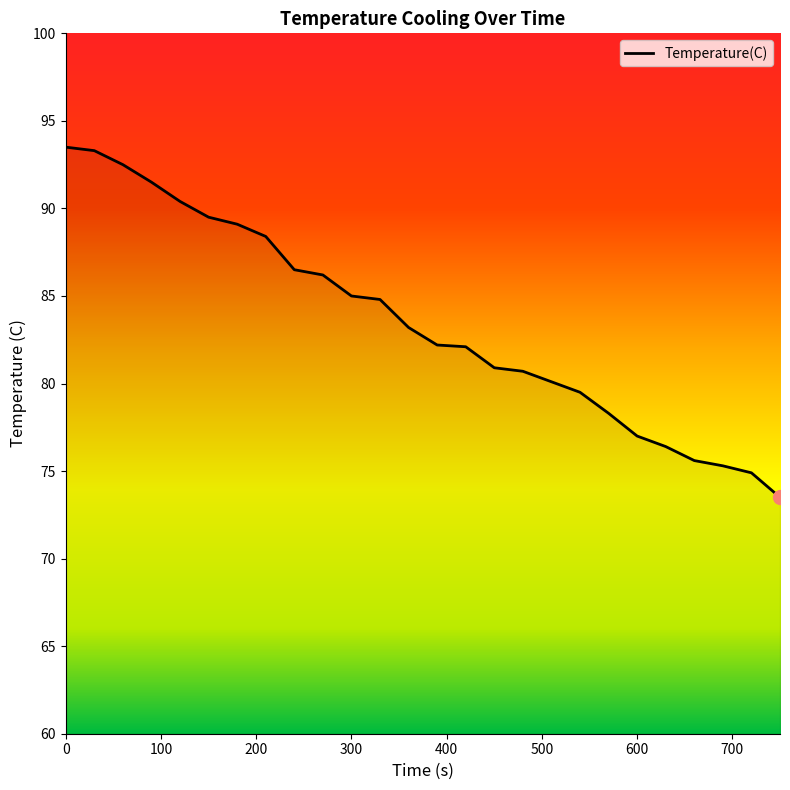

What is the difference between the maximum and minimum values?

20.0